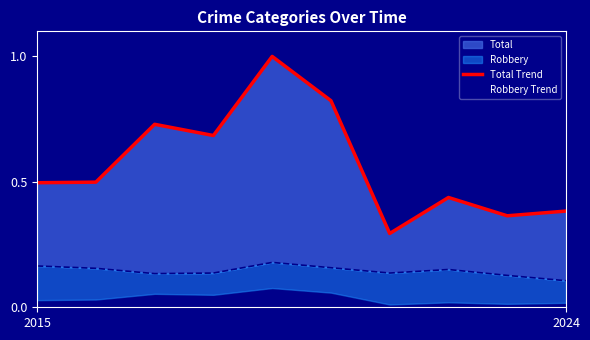

Rank the series by their maximum value, from highest to lowest.

Total Trend, Robbery Trend